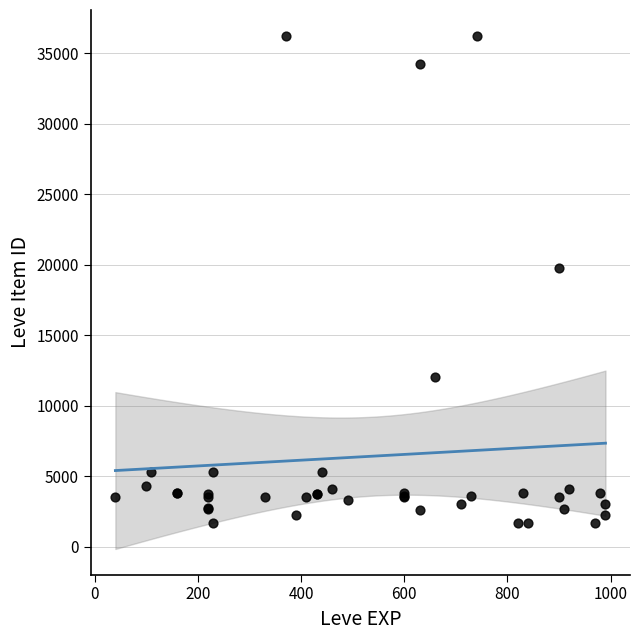

What Y value in the scatter plot is closest to 18967?

19744